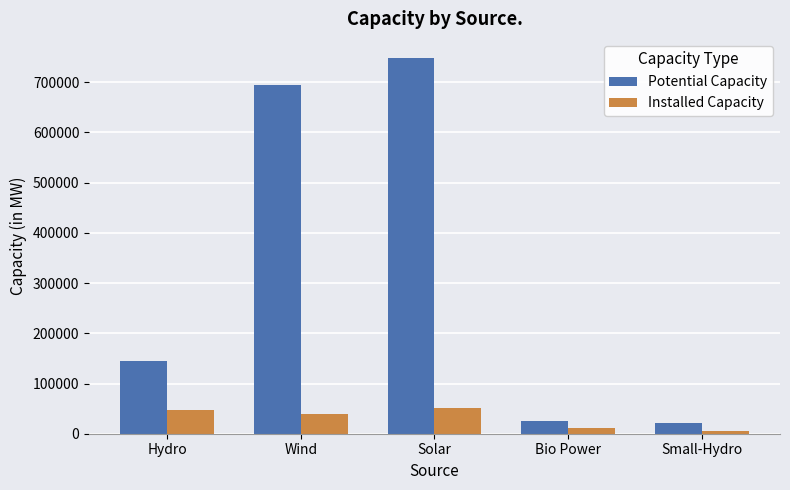

Count the number of data series in this chart.

2